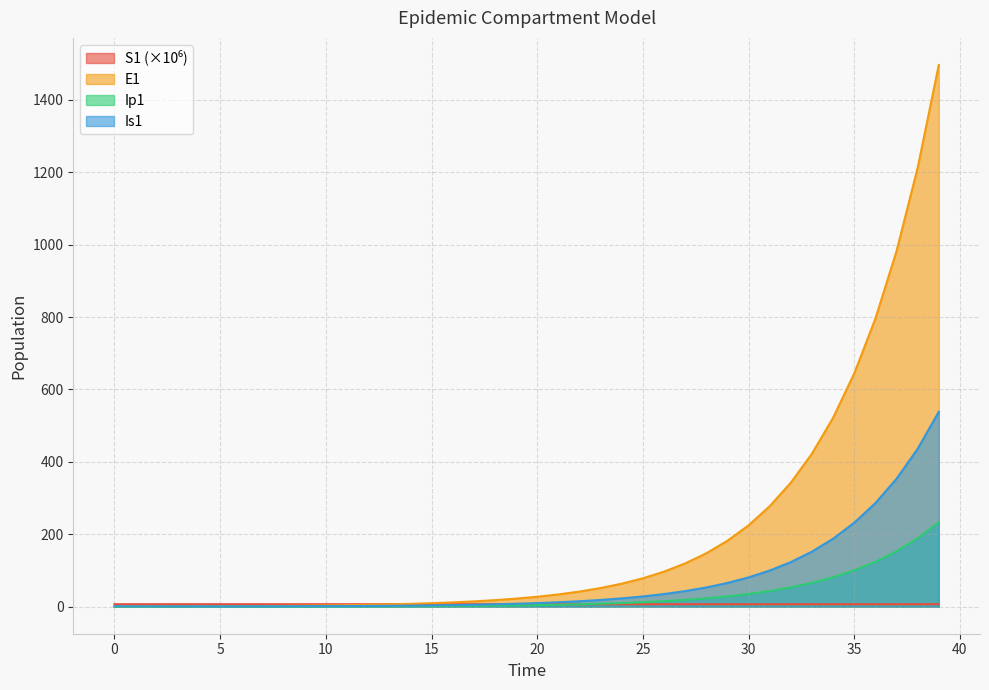

What is the value of the E1 point at the 27th from the left?

96.7